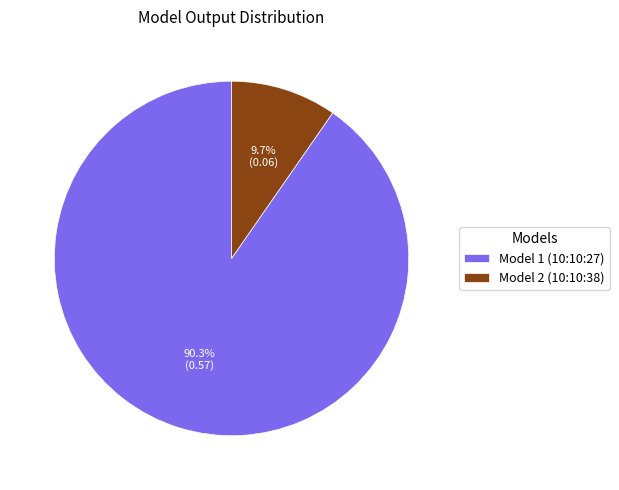

Which has a higher value, Model 1 (10:10:27) or Model 2 (10:10:38)?

Model 1 (10:10:27)